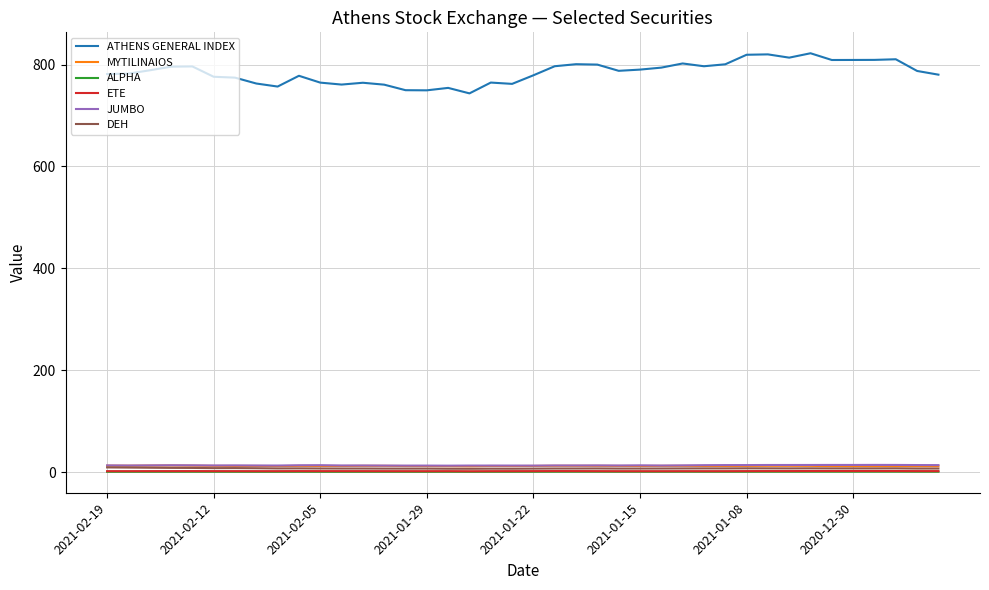

Which series has the largest total across all categories?

ATHENS GENERAL INDEX